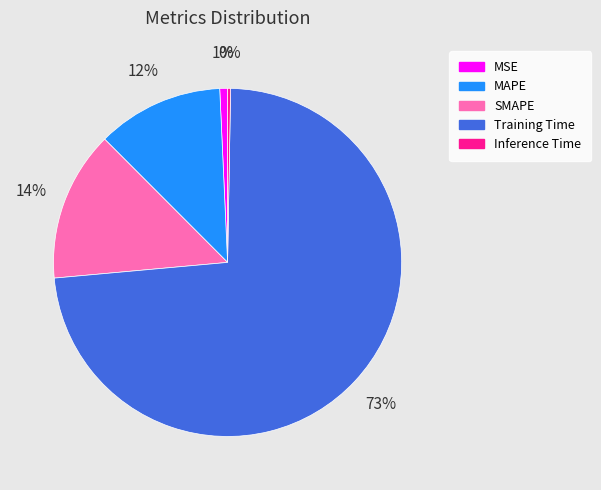

Does any single category account for the majority?

Yes